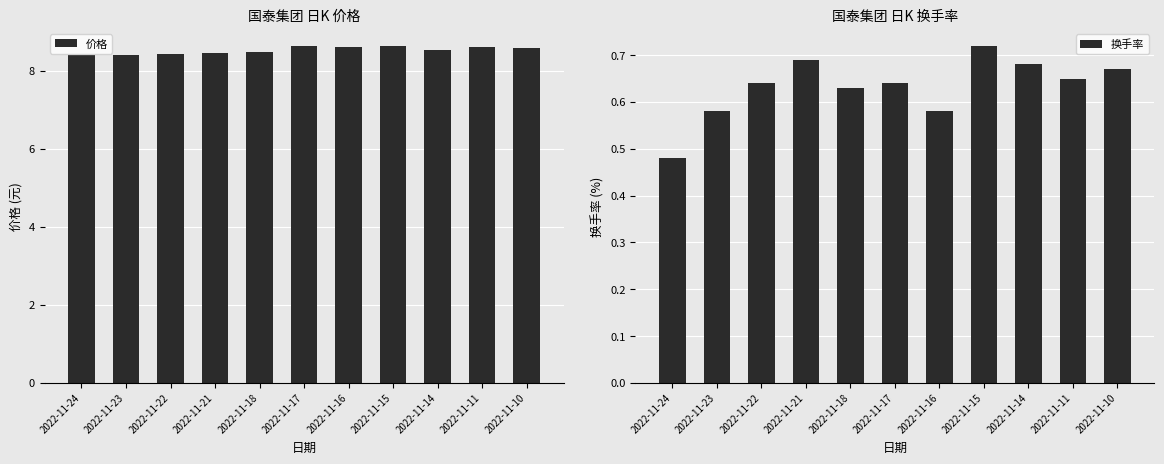

Reading left to right, transcribe all the data shown in this chart.

价格: 8.4	8.4	8.4	8.5	8.5	8.6	8.6	8.6	8.5	8.6	8.6
换手率: 0.5	0.6	0.6	0.7	0.6	0.6	0.6	0.7	0.7	0.7	0.7